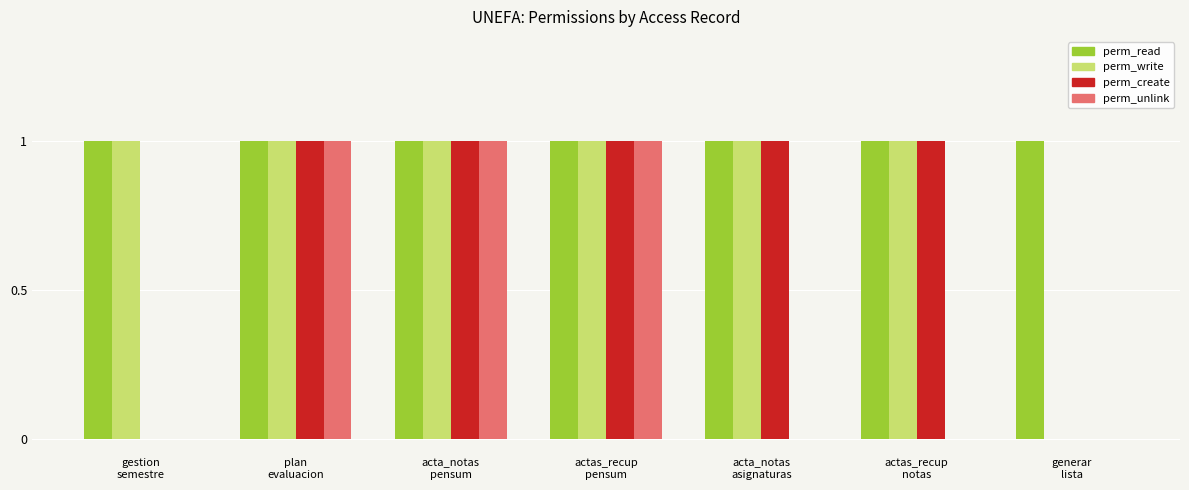

How many data points does each series have?

7